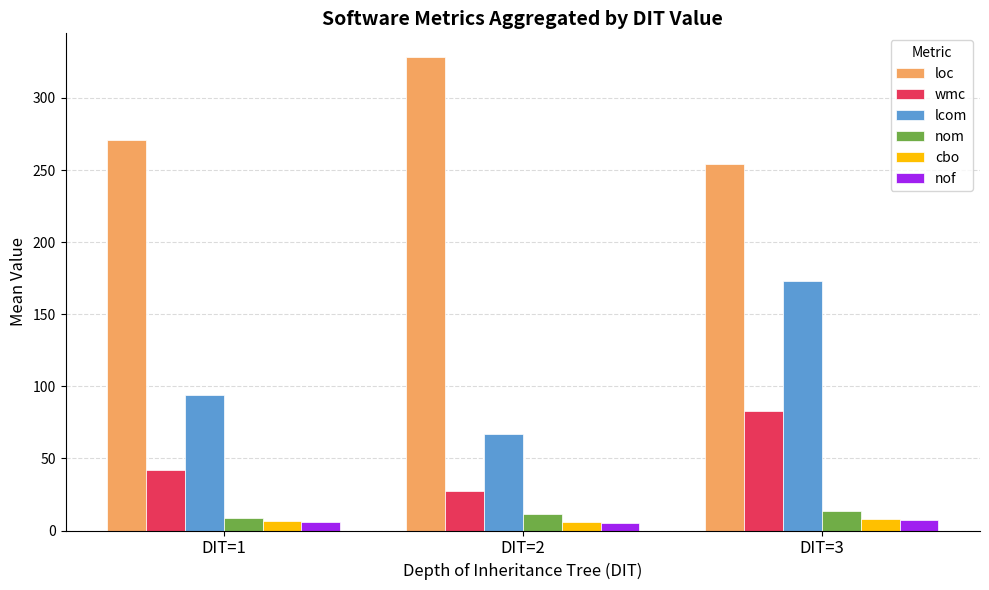

List the labels in order of loc value, smallest first.

DIT=3, DIT=1, DIT=2